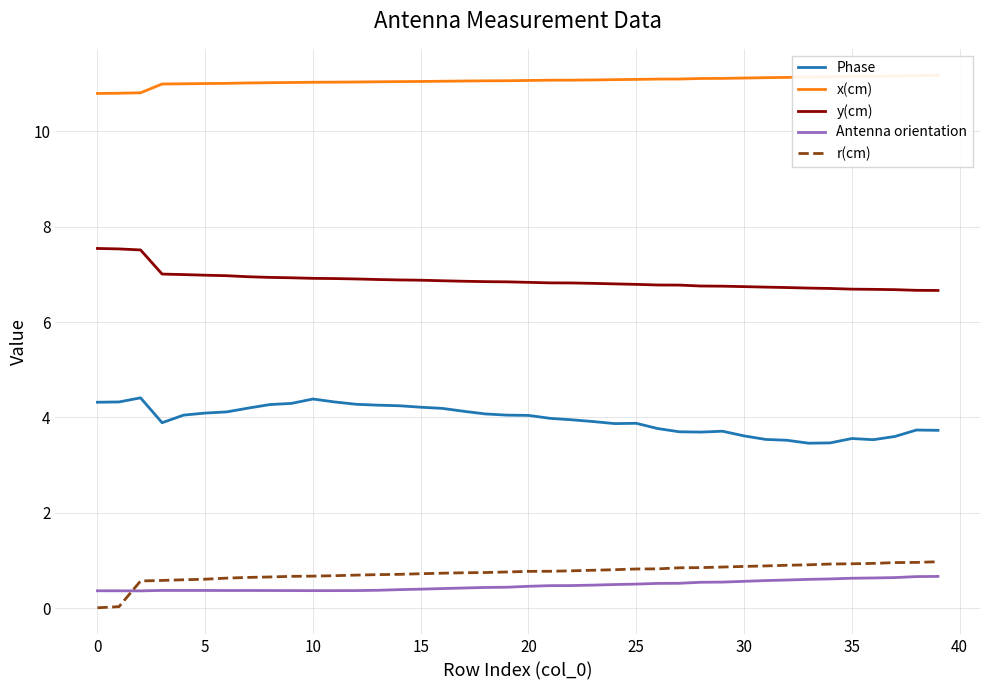

True or false: Phase and Antenna orientation cross at least once.

False